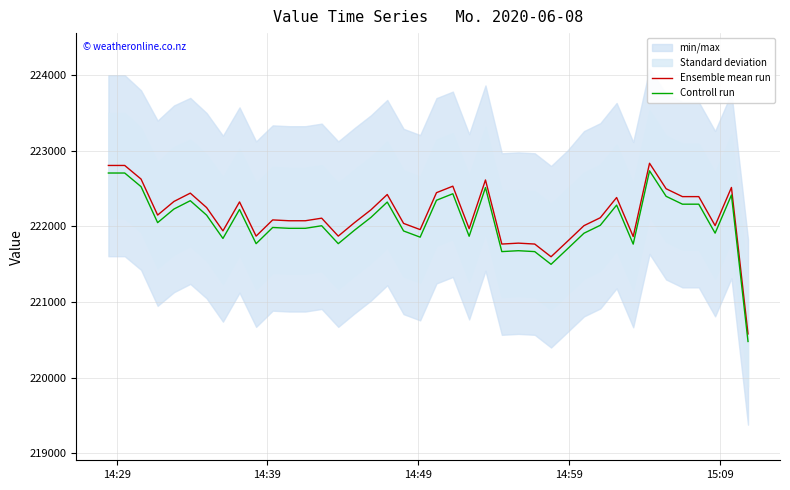

Rank the series by their average value, from highest to lowest.

Ensemble mean run, Controll run